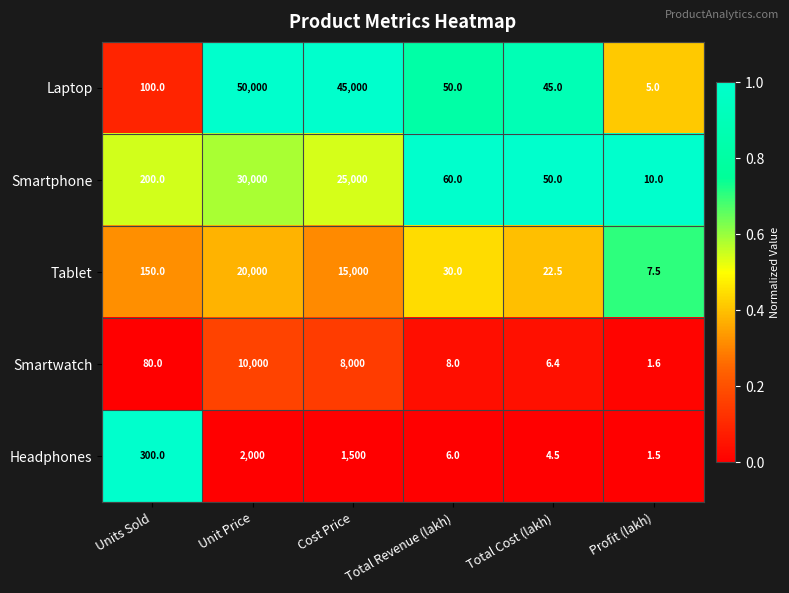

At which category does the chart reach its peak across all series?

Unit Price